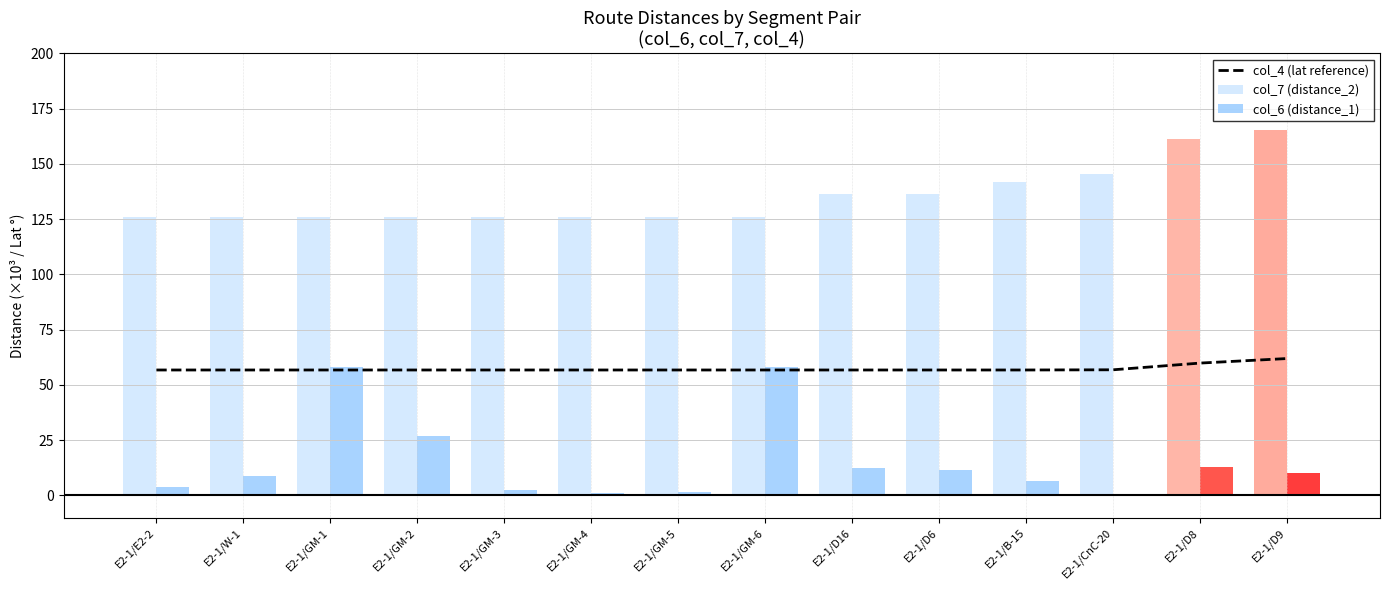

At which category does the chart reach its minimum across all series?

E2-1/CnC-20